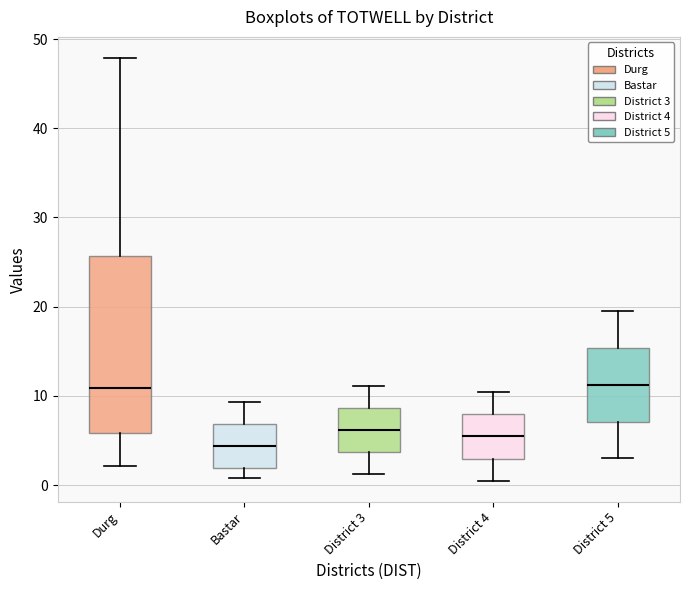

Which box is the tallest, from its lower edge to its upper edge?

Durg